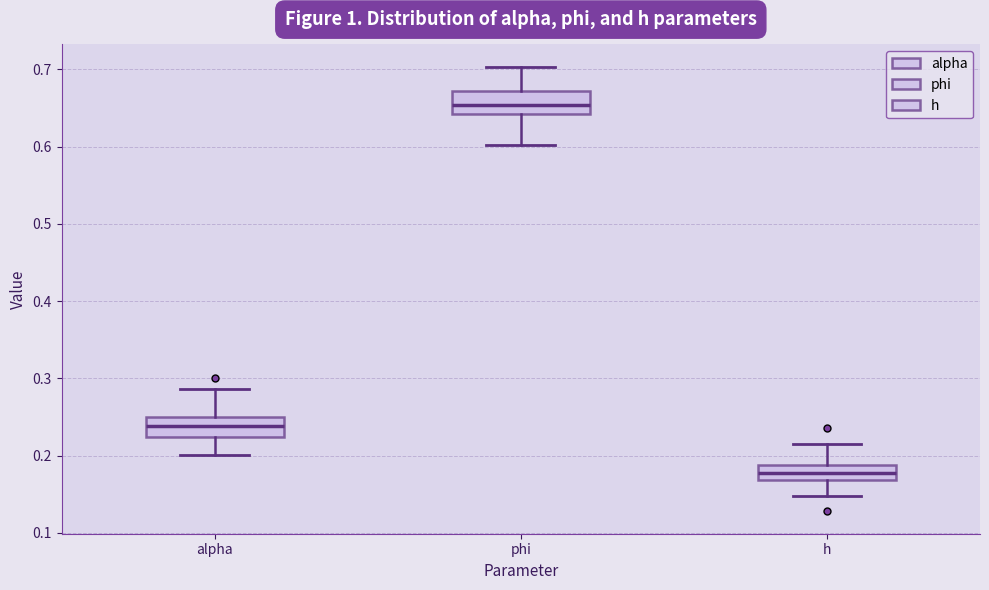

Where does the median line of the box for phi sit on the y-axis? The values are not printed on the chart, so give them approximately, as read against the axis.

0.65